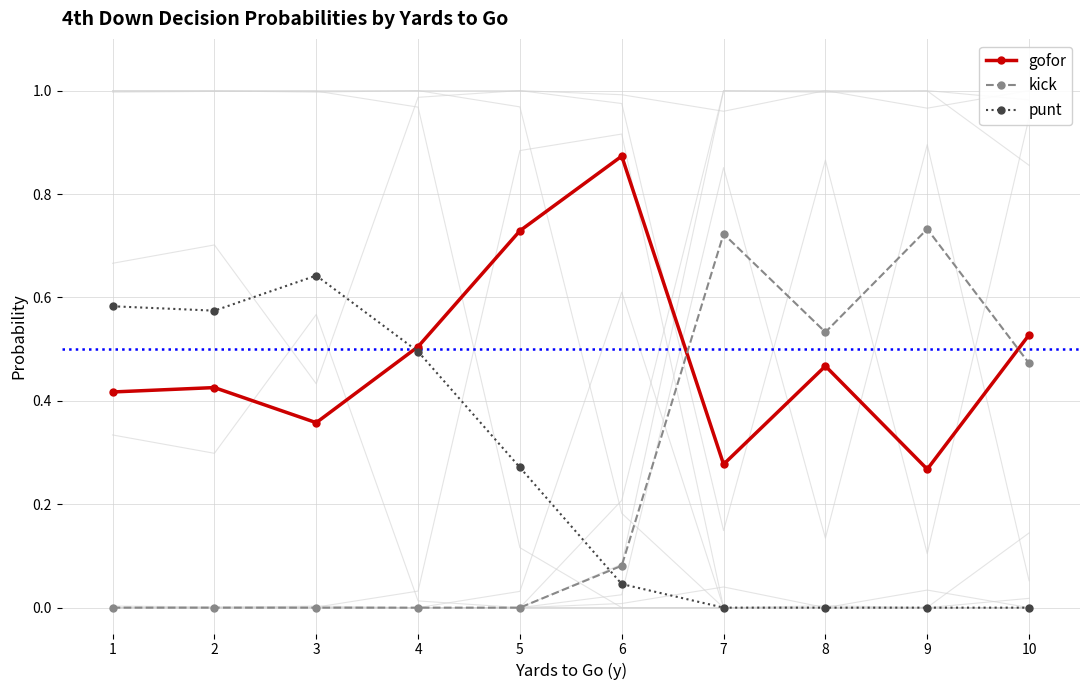

How many values in the kick series exceed 0?

5